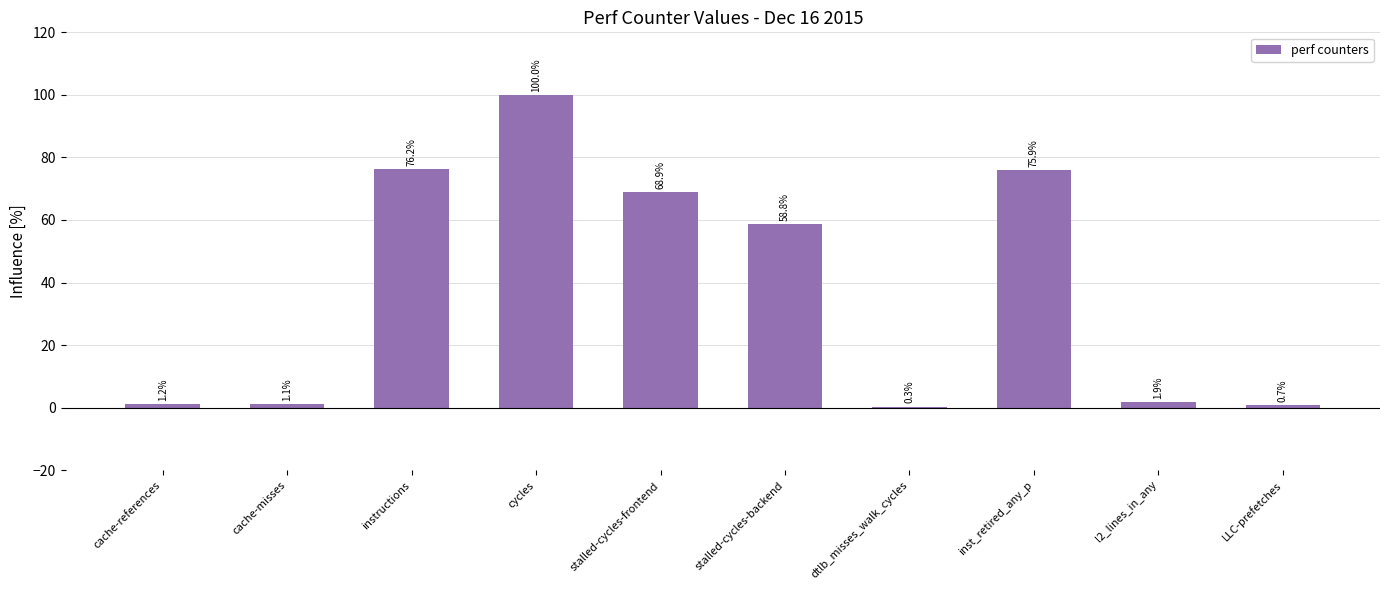

The value at cache-misses is 1.1. True or false?

True